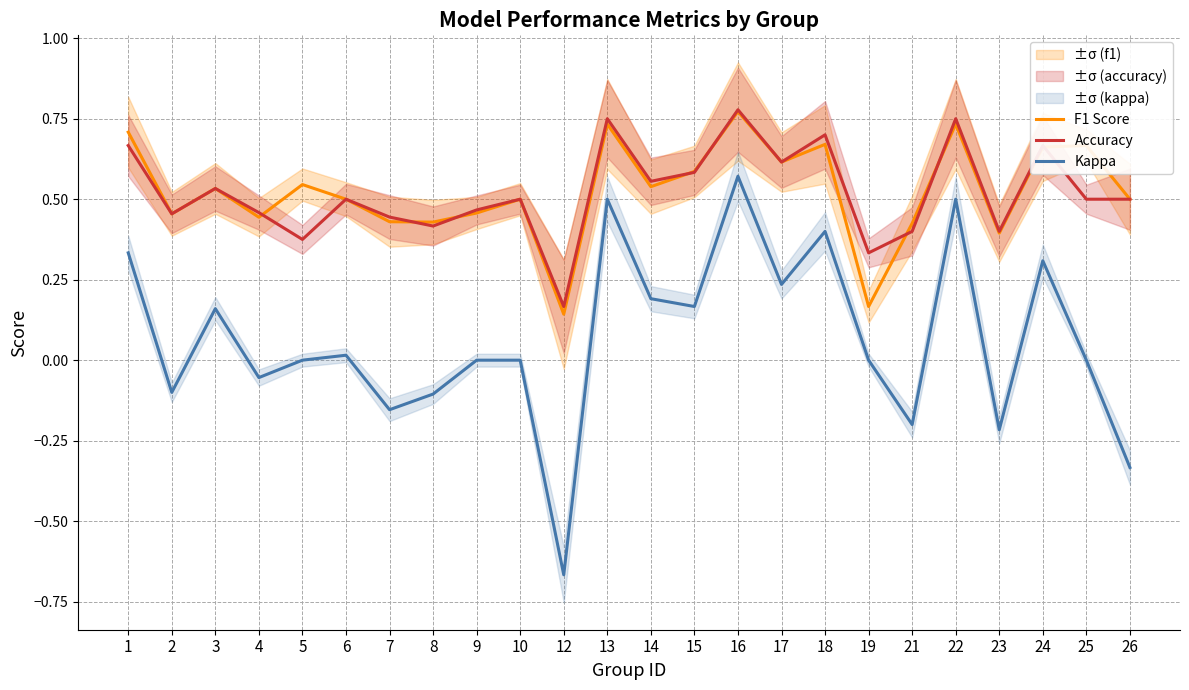

How many data points in Kappa are less than 0?

8